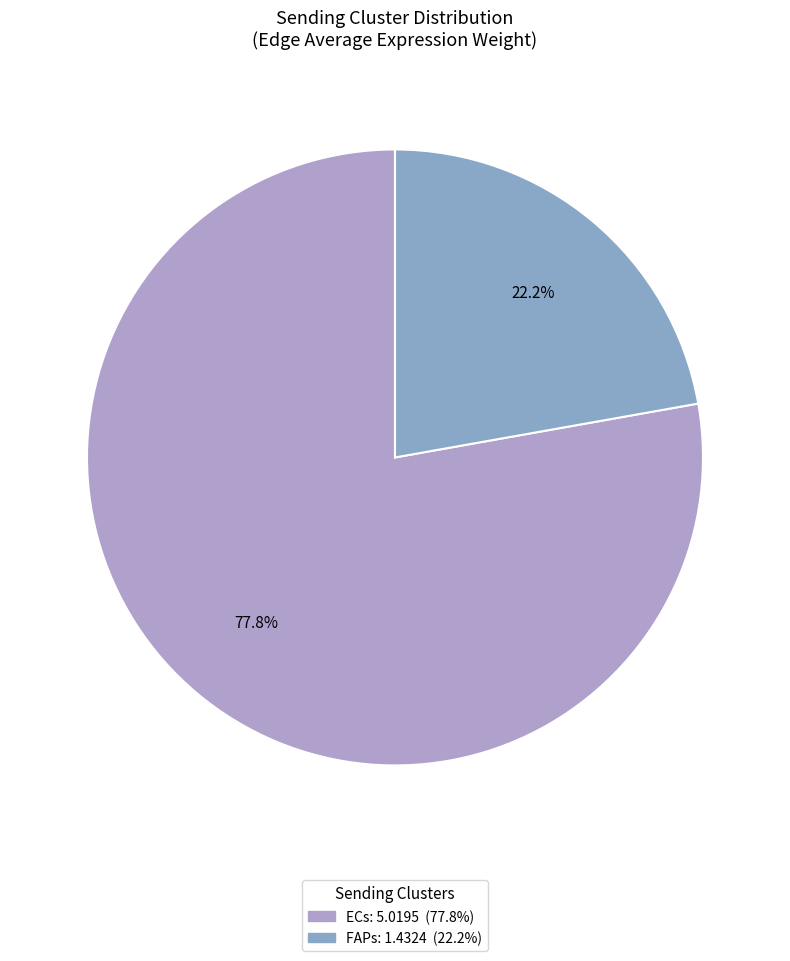

Count the number of slices in the pie.

2